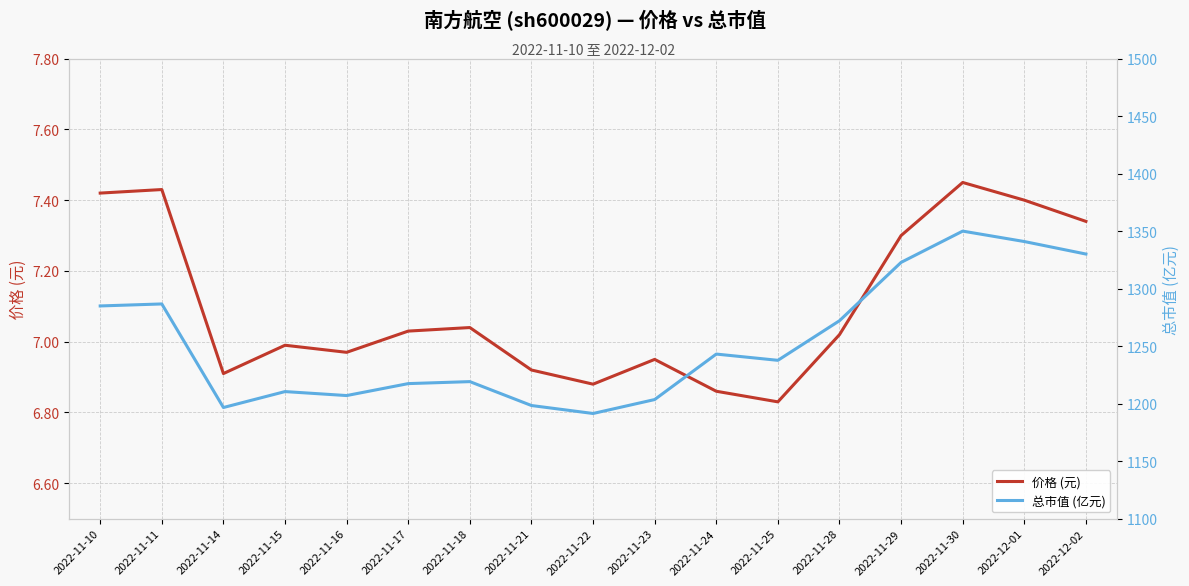

Rank the series by their average value, from lowest to highest.

价格 (元), 总市值 (亿元)